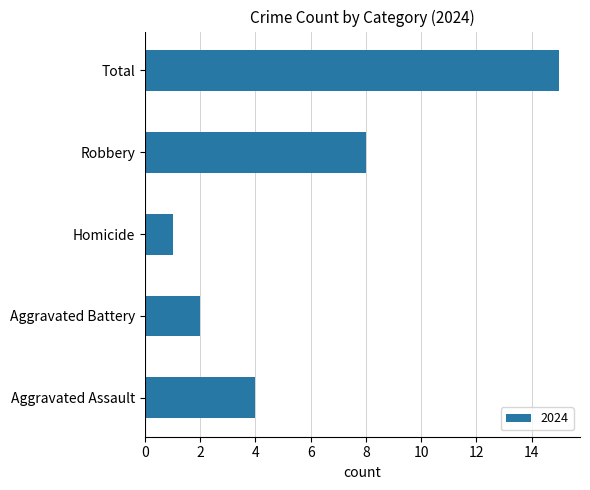

List the labels in order of value, smallest first.

Homicide, Aggravated Battery, Aggravated Assault, Robbery, Total